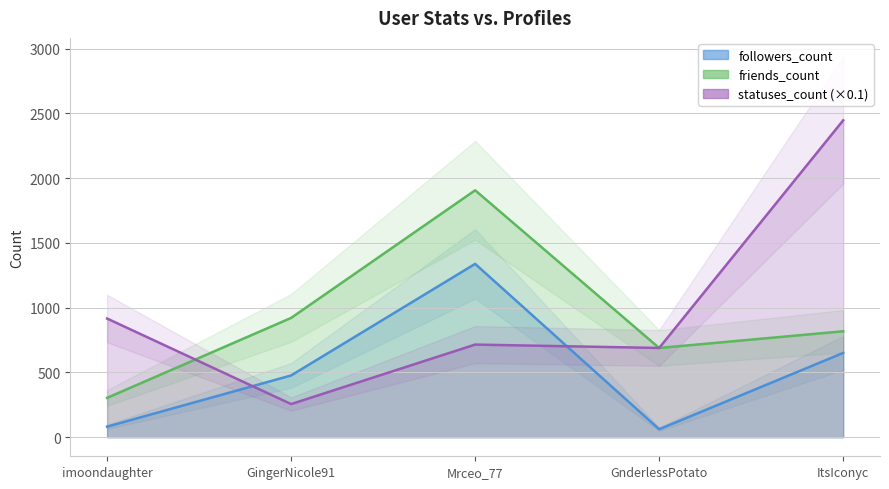

Count the number of categories in the chart.

5